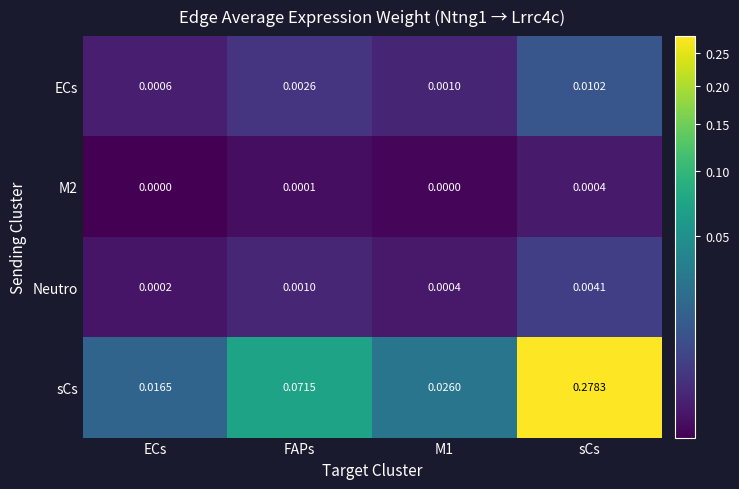

At which label is Neutro closest to 0?

ECs